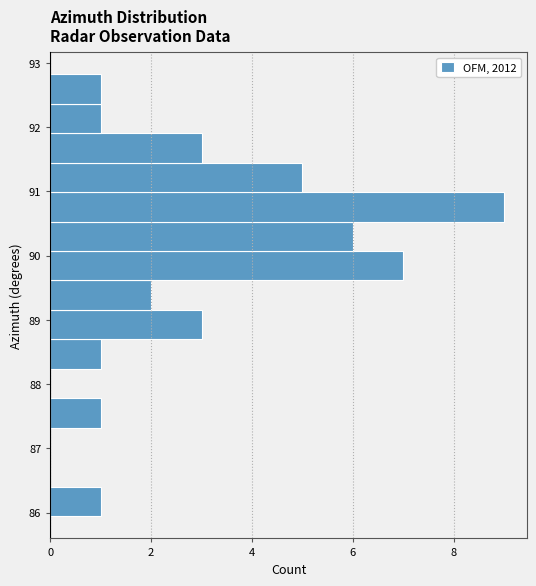

How long is the bar that spans 91.0 to 91.4 on the y-axis? Neither the bar edges nor the lengths are printed on the chart, so give them approximately, as read against the axes.

5